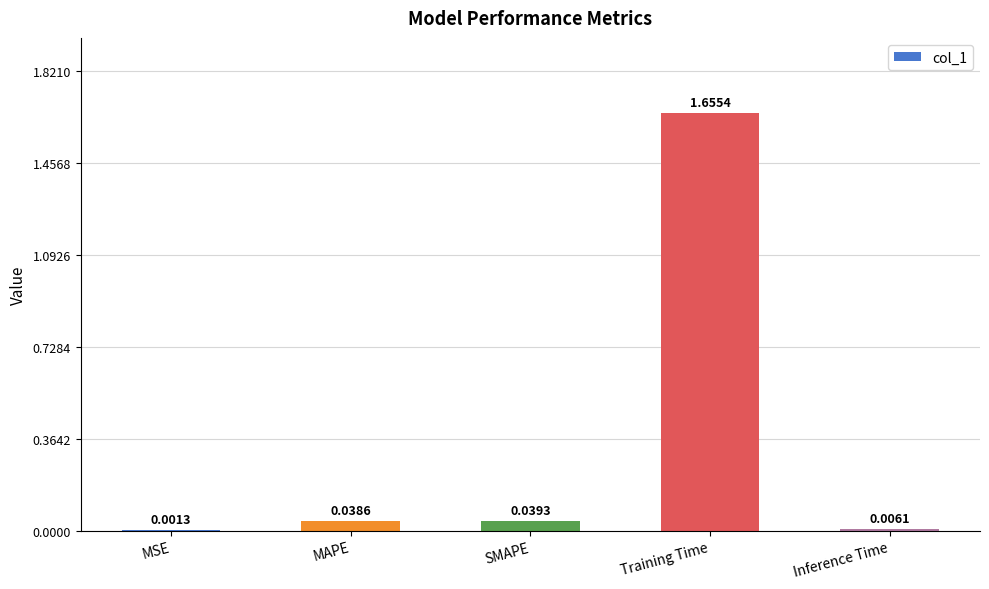

Between Training Time and SMAPE, which is larger?

Training Time